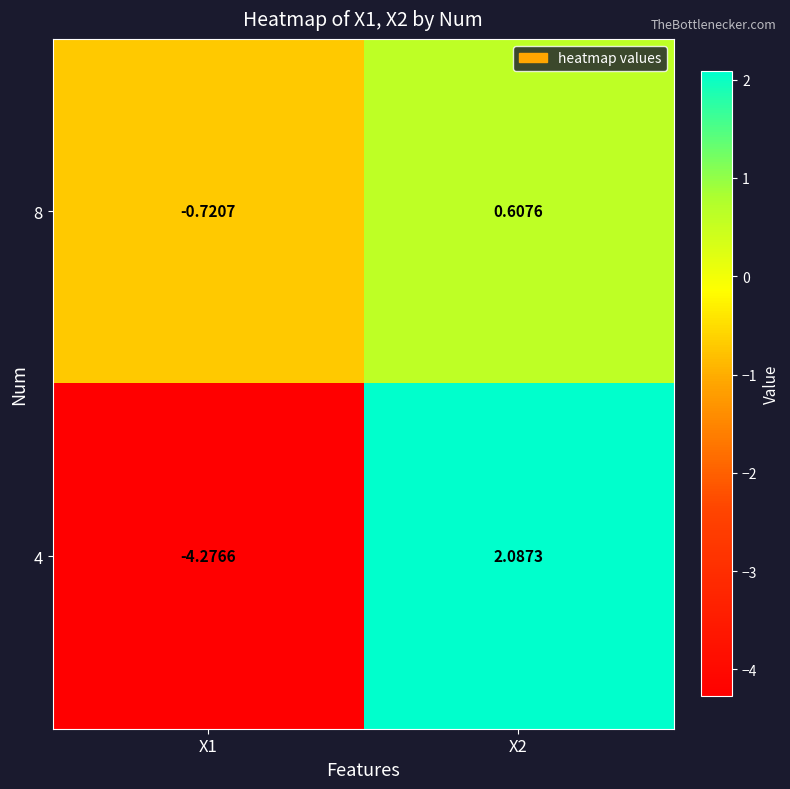

Is the value of 8 at X1 greater than the value of 4 at X1?

Yes